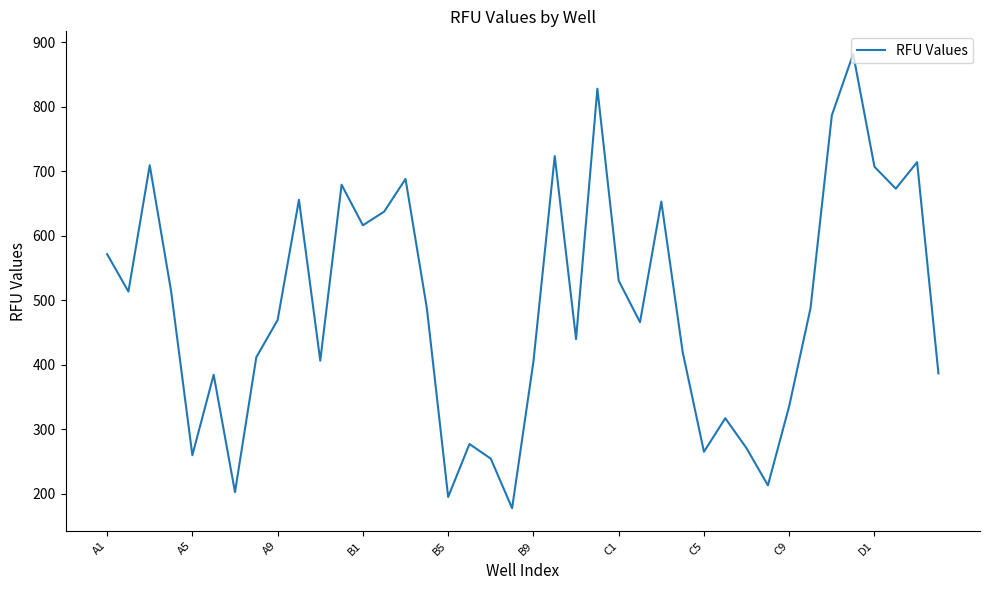

What is the maximum value shown in the chart?

881.5